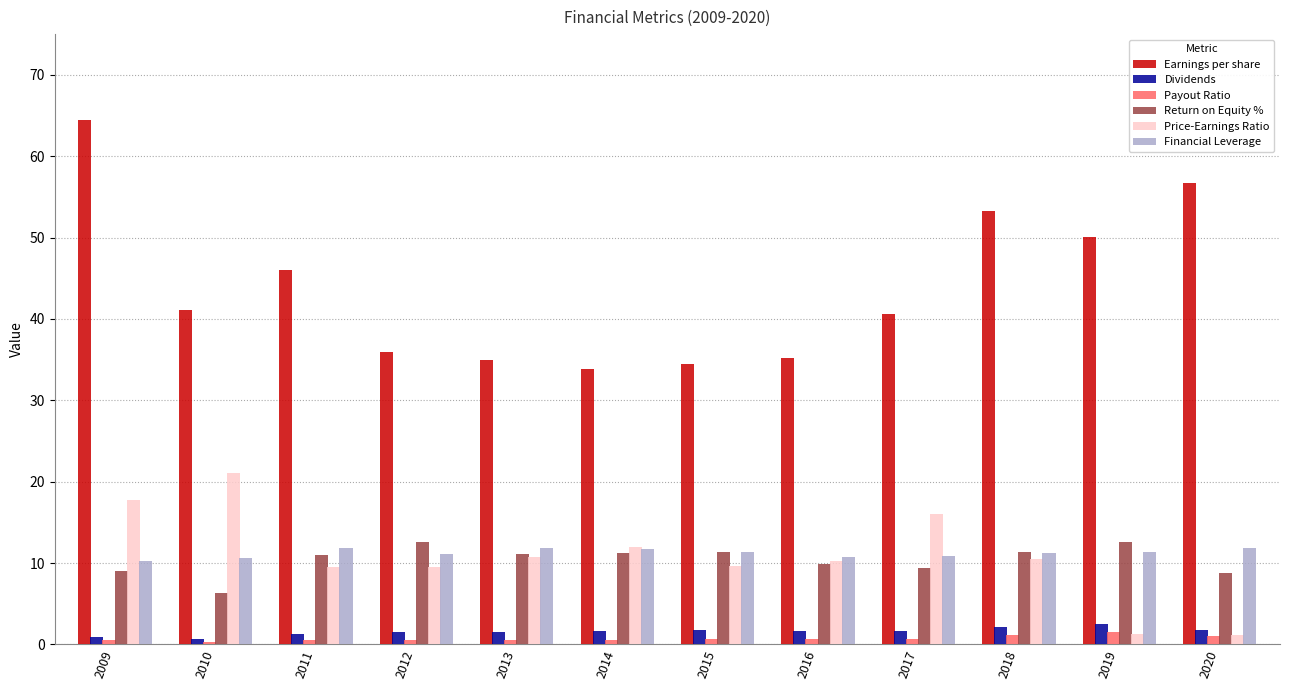

Does the chart contain stacked bars?

No